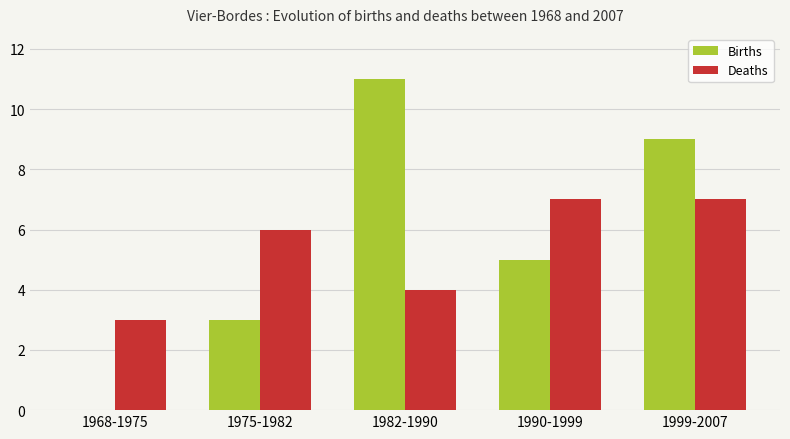

What is the total value across all series at 1975-1982?

9